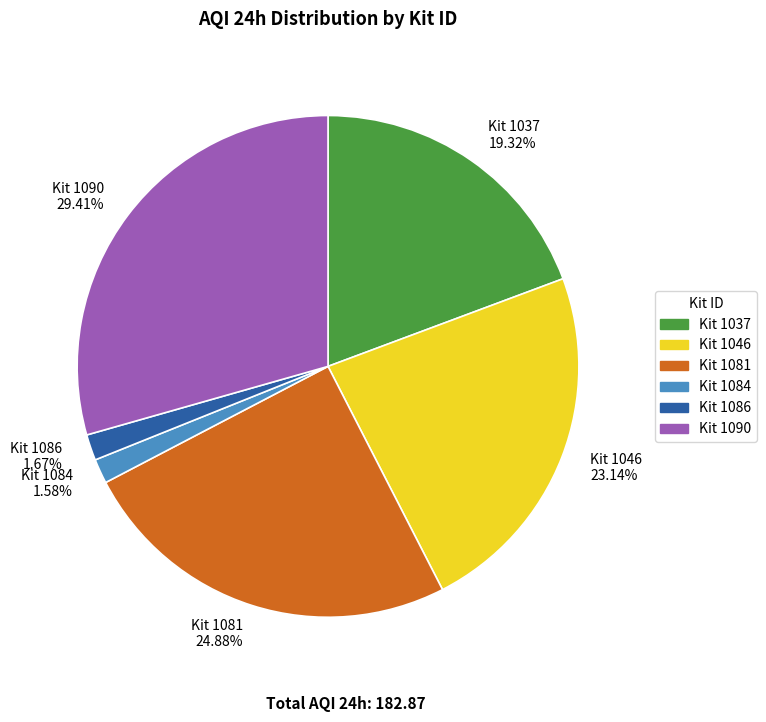

Does any single category account for the majority?

No